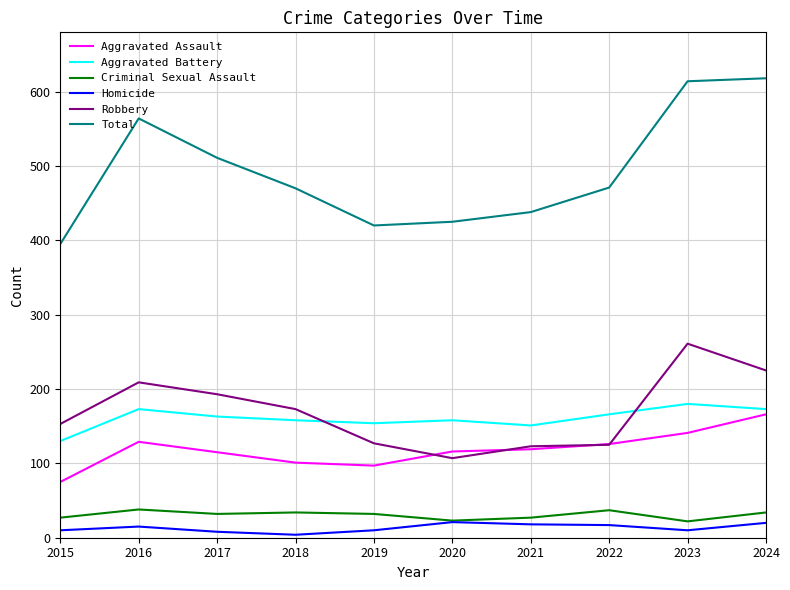

Is the value of Total at 2021 greater than the value of Criminal Sexual Assault at 2017?

Yes